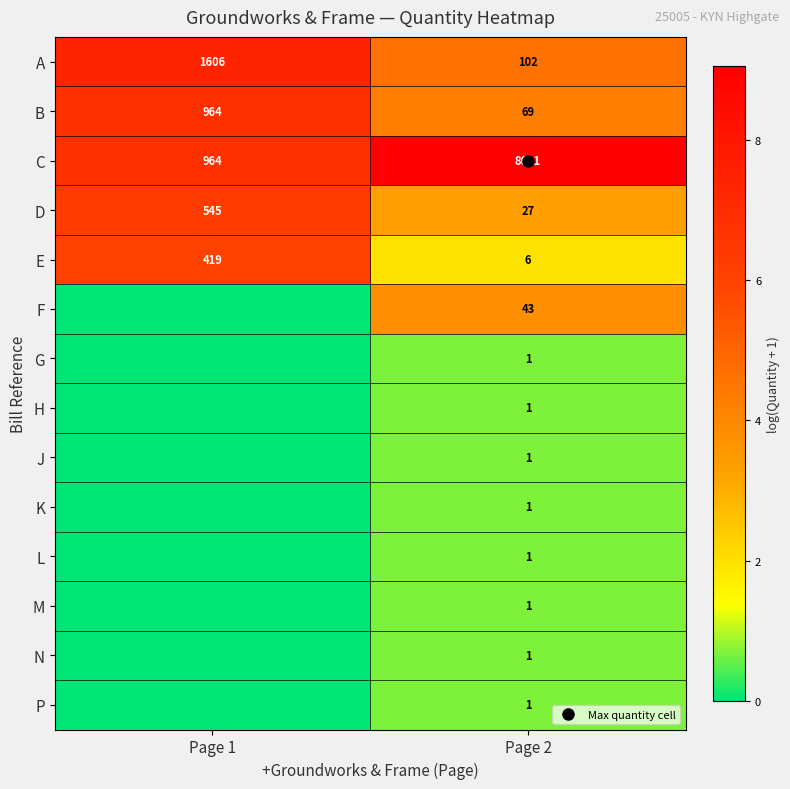

At which category does the chart reach its peak across all series?

Page 2